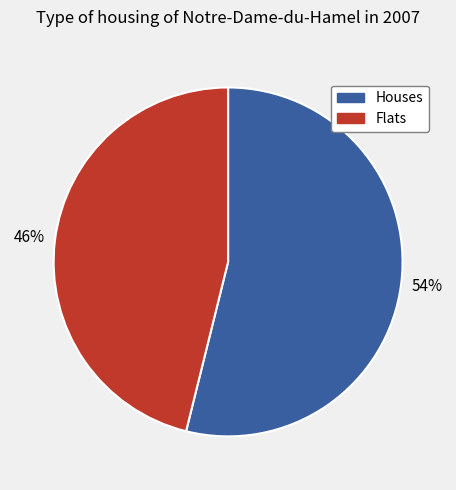

Is there any slice that represents more than half of the pie?

Yes